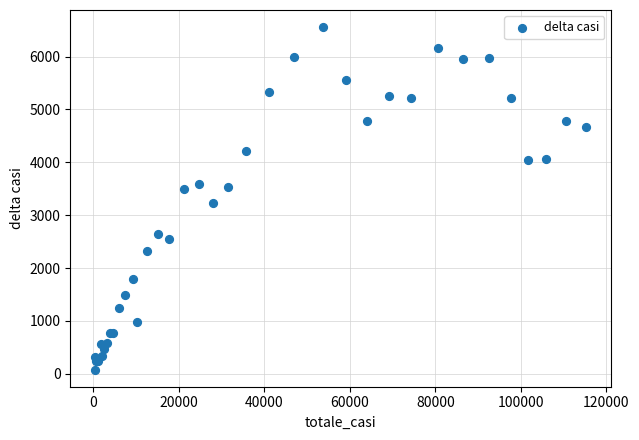

What Y value in the scatter plot is closest to 3317?

3233